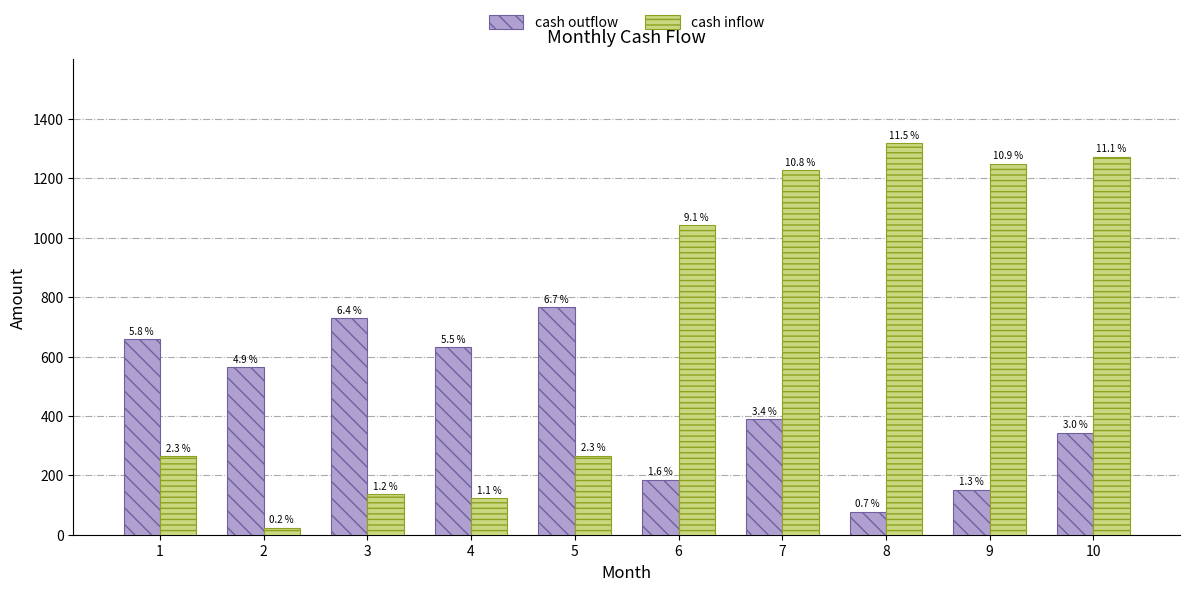

The value of cash outflow at 6 is 79. True or false?

False